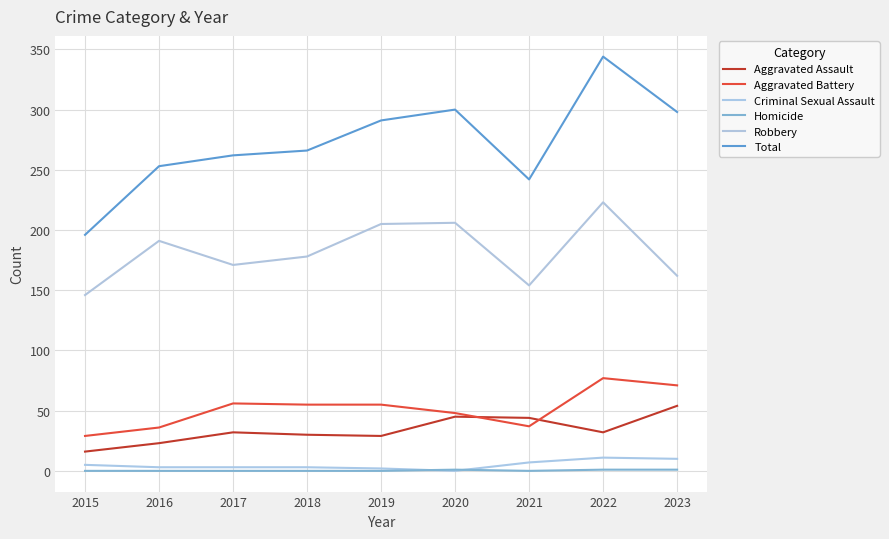

Is the value of Homicide at 2015 greater than the value of Aggravated Assault at 2017?

No